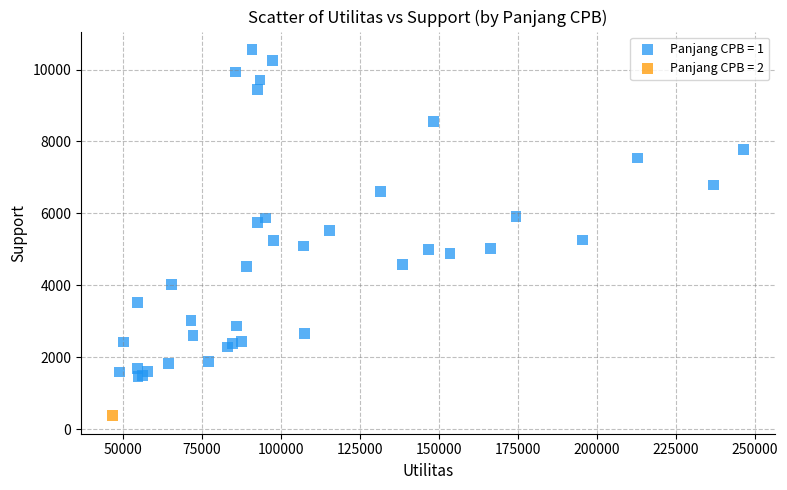

What are all the series names shown in the legend?

Panjang CPB = 1, Panjang CPB = 2